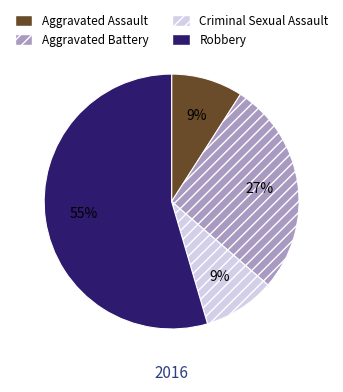

What percentage is the Aggravated Assault slice, to the nearest percent?

9%